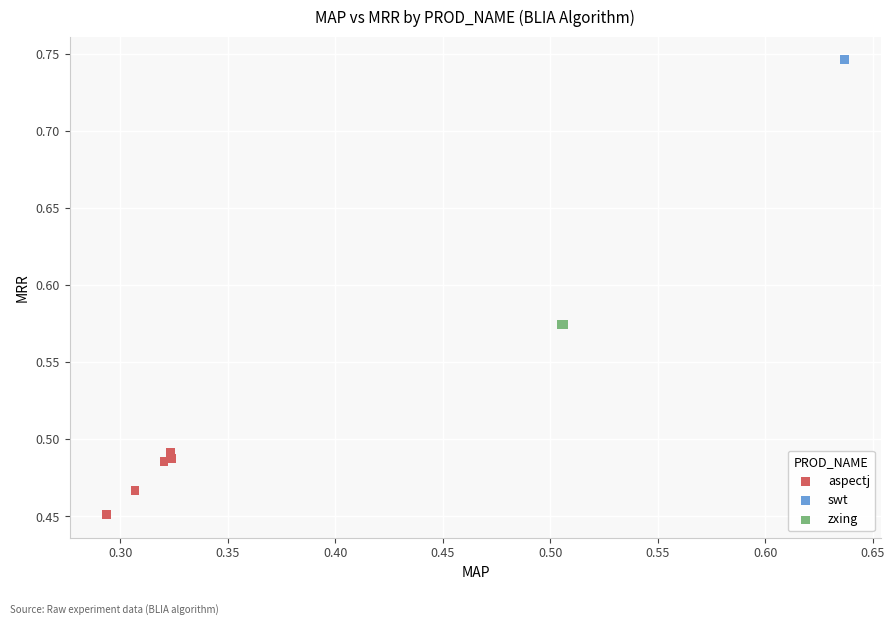

Which series reaches the maximum Y coordinate?

swt